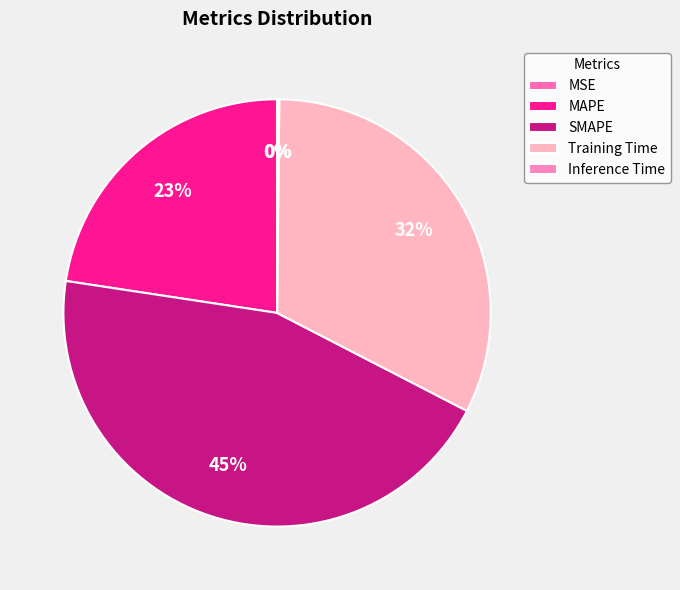

Is MAPE the majority of the pie?

No